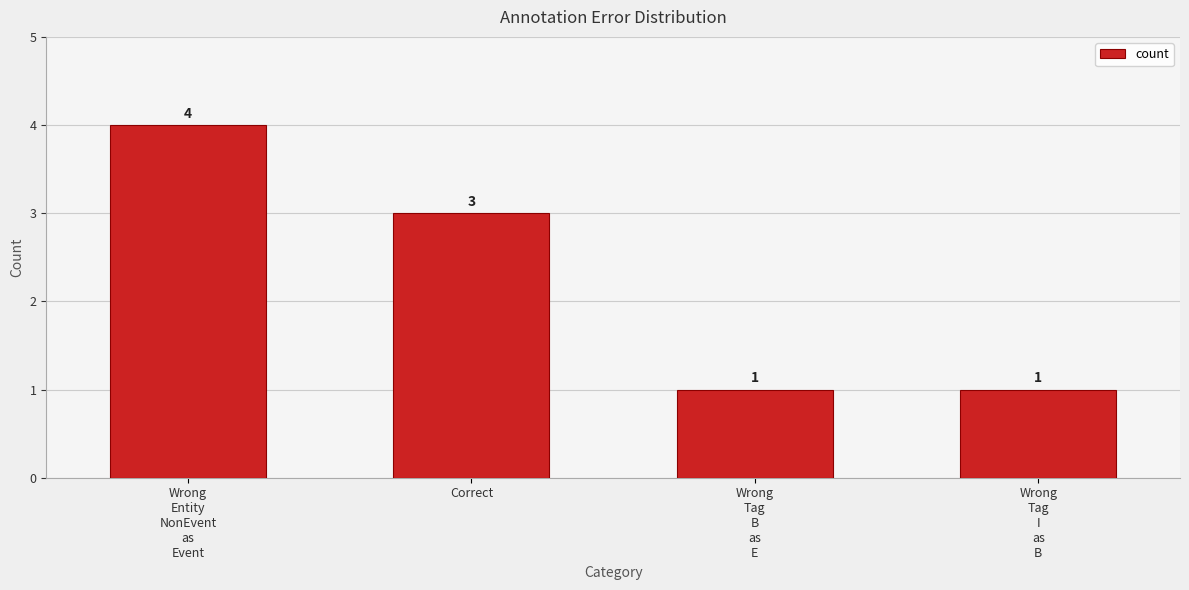

How many bars are there in total?

4